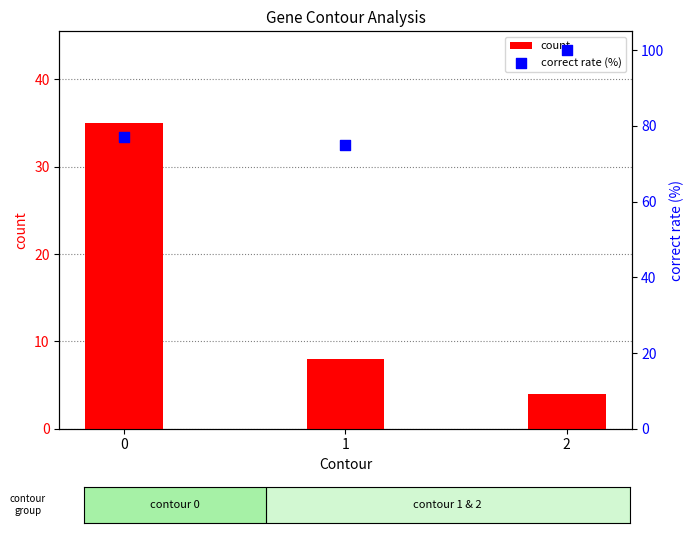

Is the value of count at 2 greater than the value of correct rate (%) at 2?

No